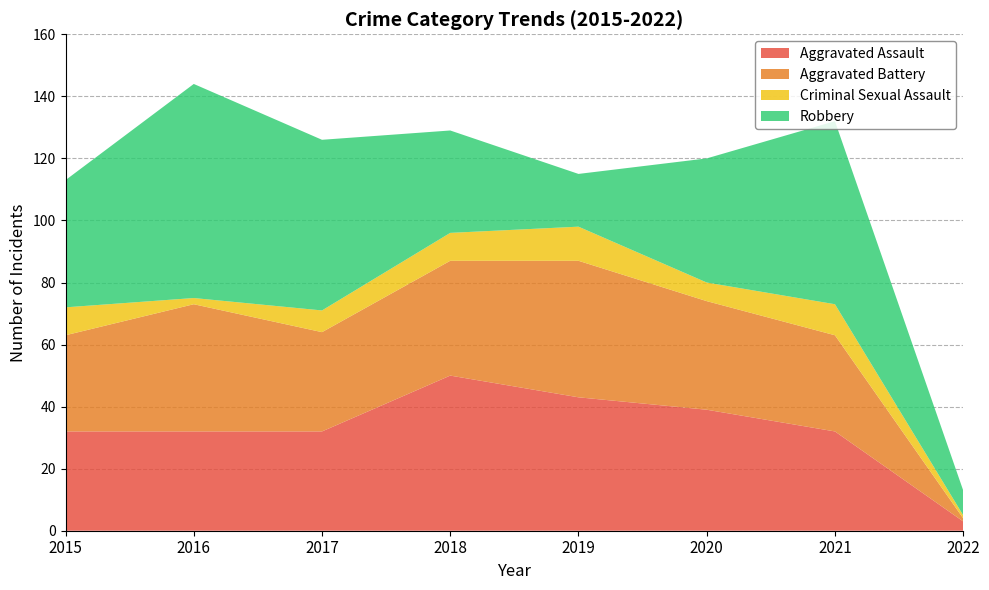

Reading left to right, what are all the values shown in this chart?

Aggravated Assault: 32	32	32	50	43	39	32	3
Aggravated Battery: 31	41	32	37	44	35	31	1
Criminal Sexual Assault: 9	2	7	9	11	6	10	1
Robbery: 41	69	55	33	17	40	59	8